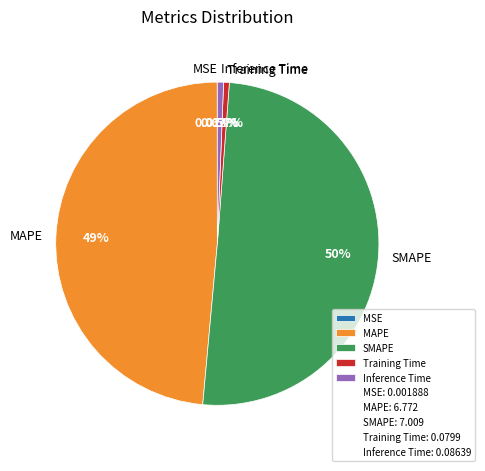

What is the largest slice in the pie chart?

SMAPE